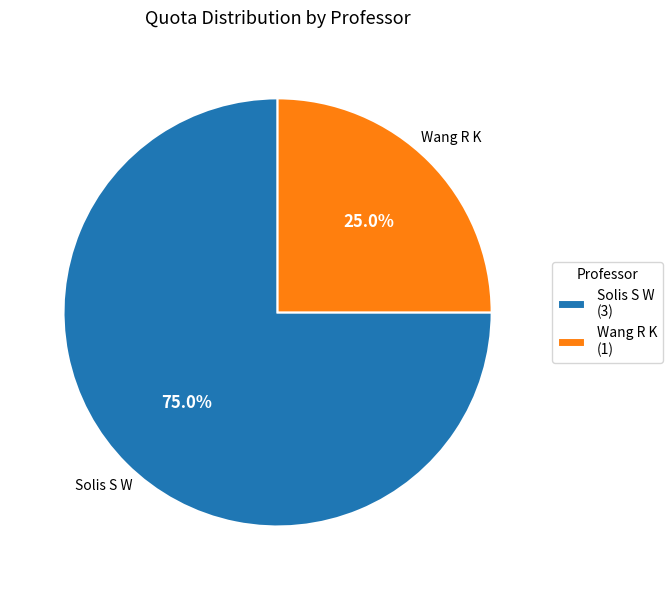

How many segments does this pie chart have?

2